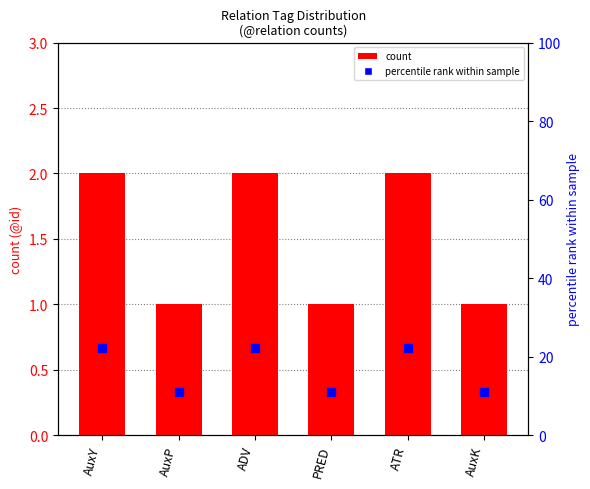

At which category is the sum across all series the highest?

AuxY